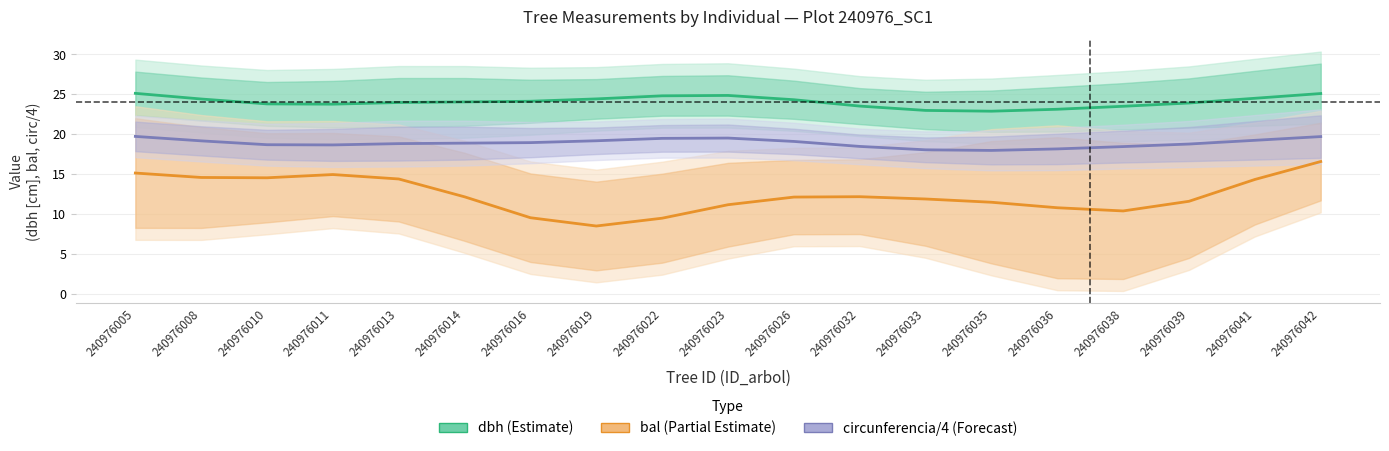

What is the value of the circunferencia/4 (Forecast) point at the 14th from the left?

18.0